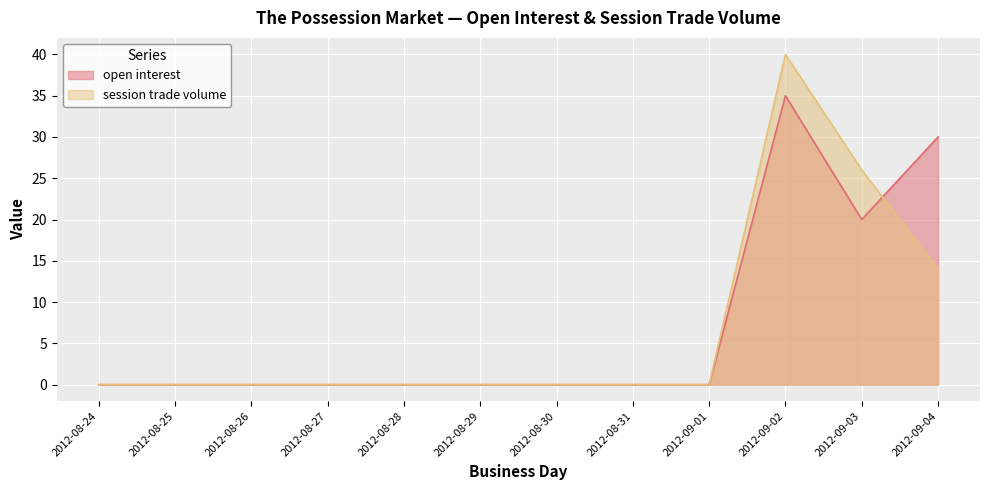

How many open interest values are between 0 and 20?

10